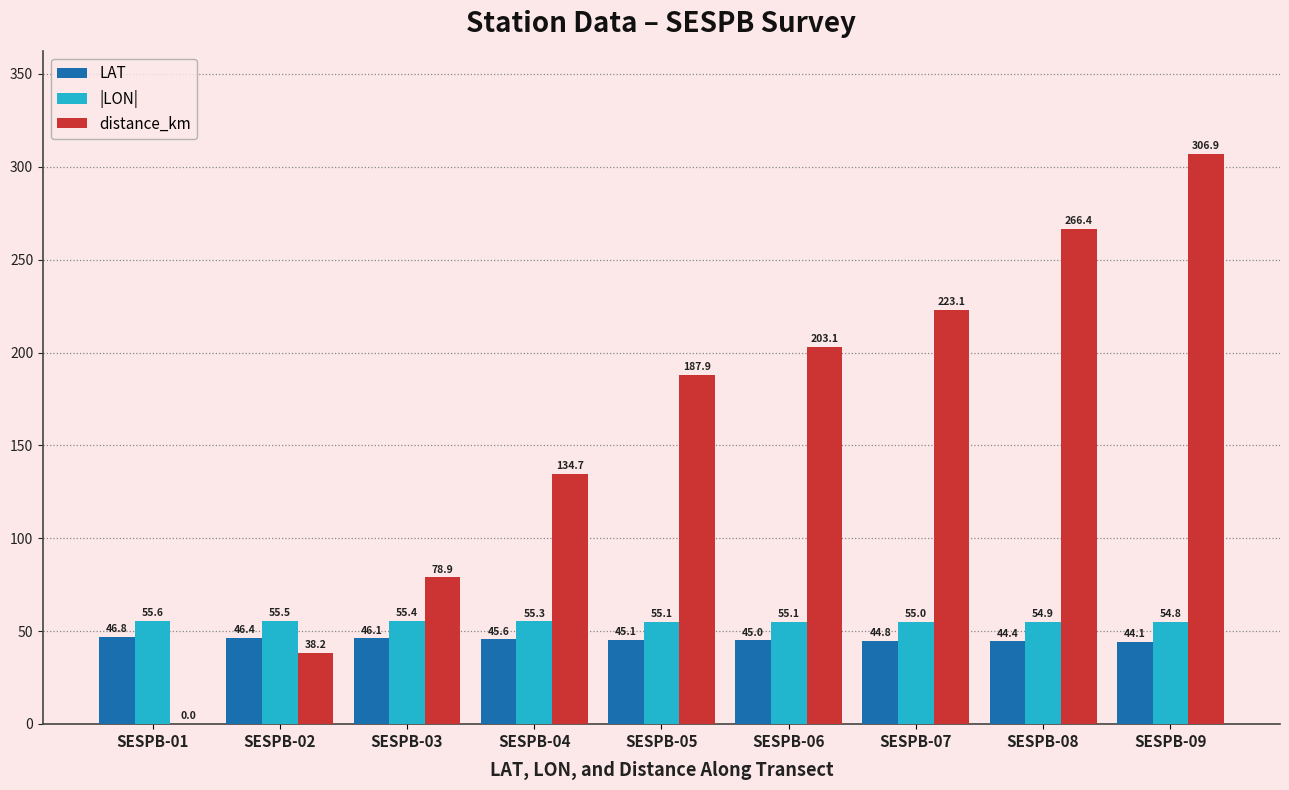

True or false: |LON| has a value of 55.0 at SESPB-07.

True